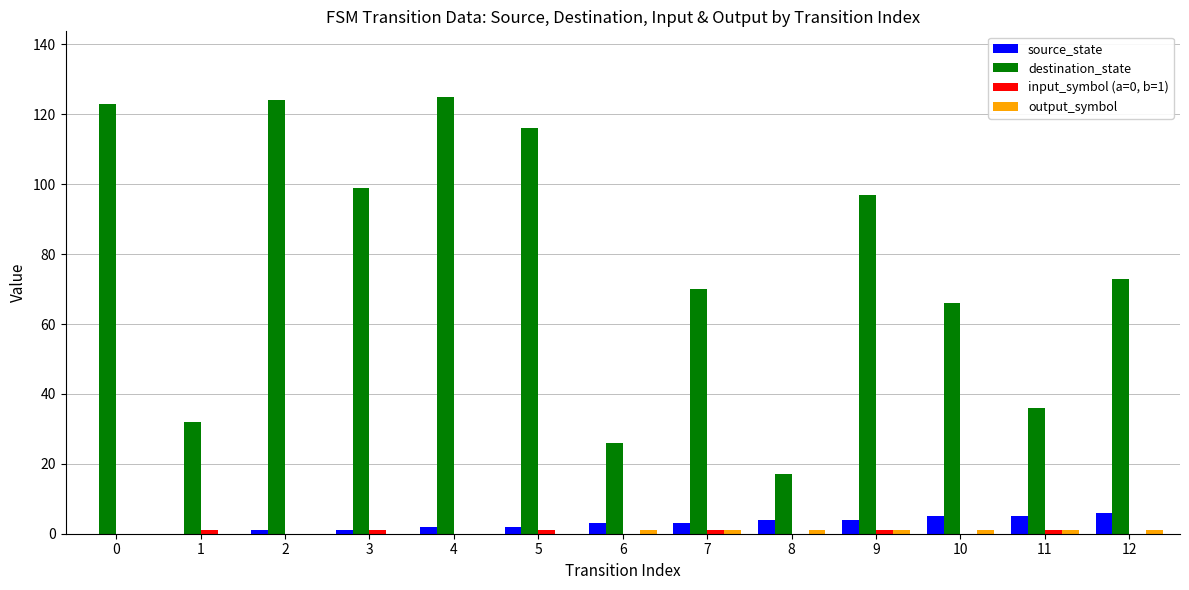

Which series has the largest total across all categories?

destination_state